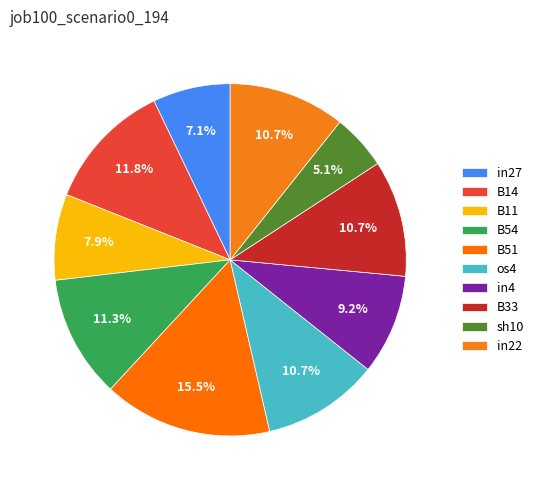

The in22 slice represents 11% of the pie. True or false?

True